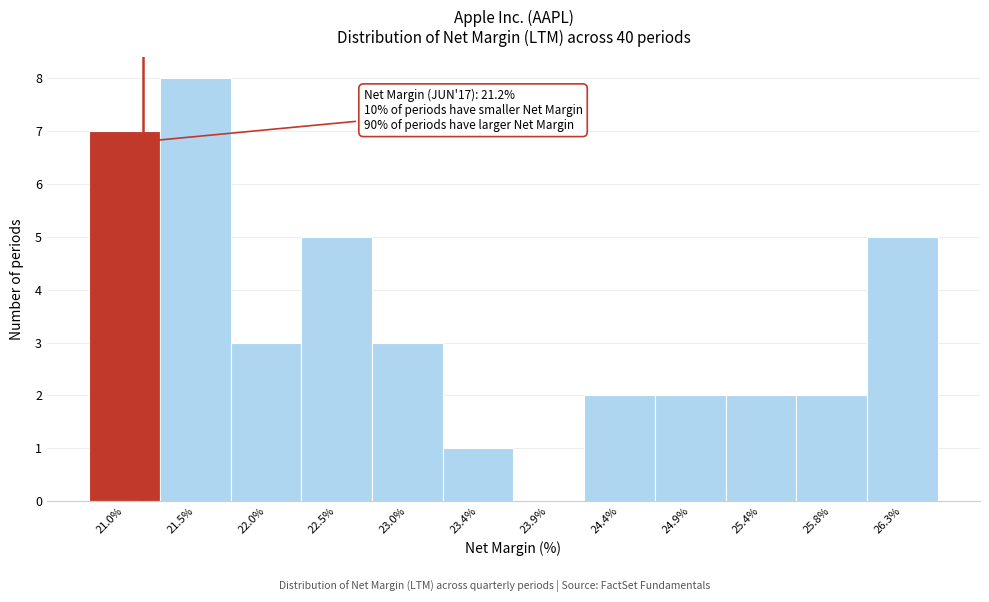

Over which range of the x-axis is the bar tallest?

21.25 to 21.75